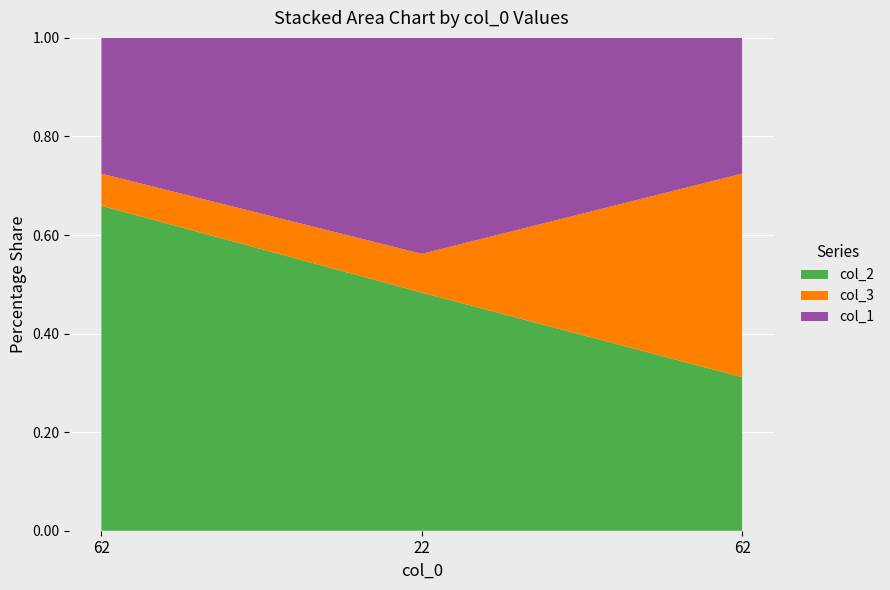

Reading left to right, extract all data points from this chart.

col_2: 62=91	22=86	62=43
col_3: 62=9	22=14	62=57
col_1: 62=38	22=78	62=38